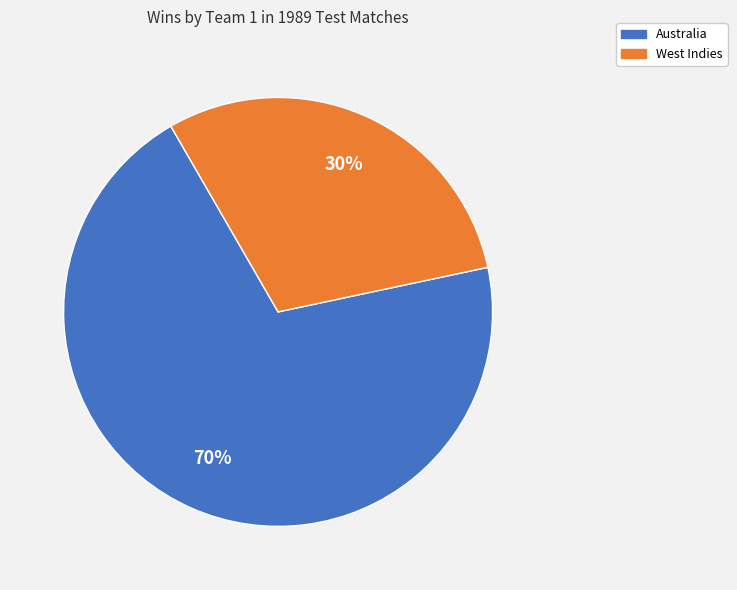

Does any single category account for the majority?

Yes